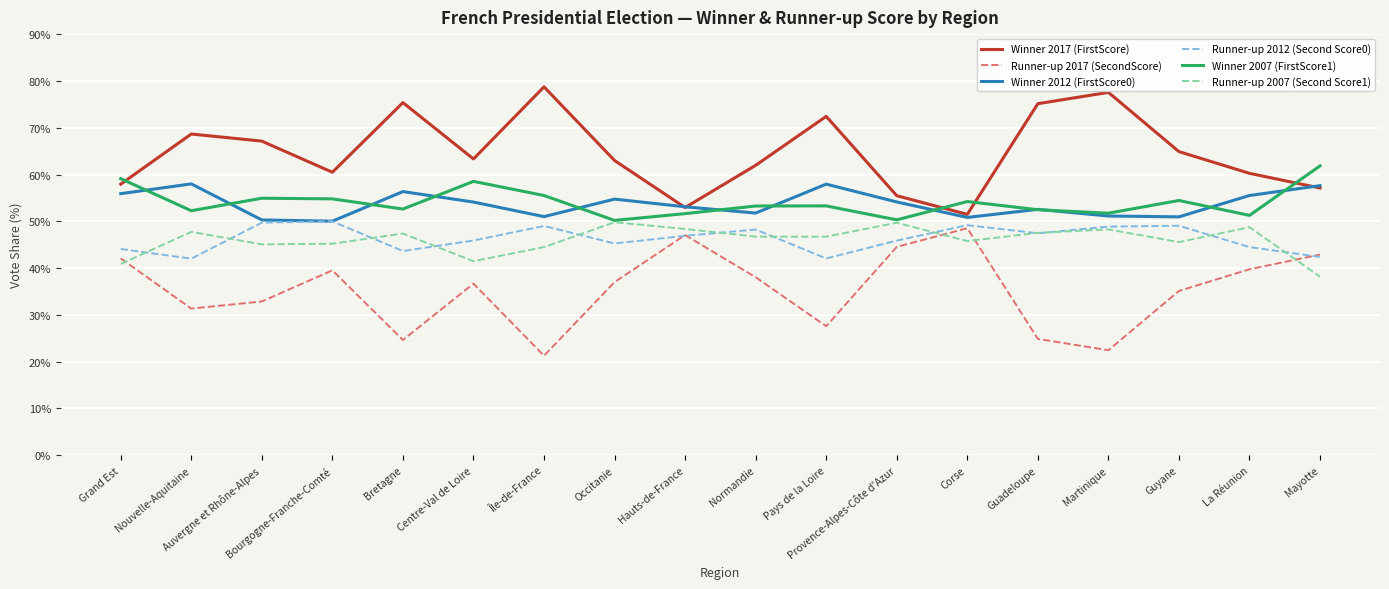

What position from the right is Bretagne?

14